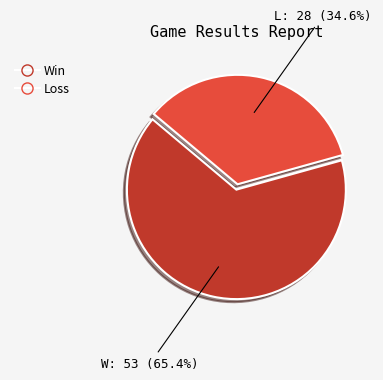

Is there any slice that represents more than half of the pie?

Yes